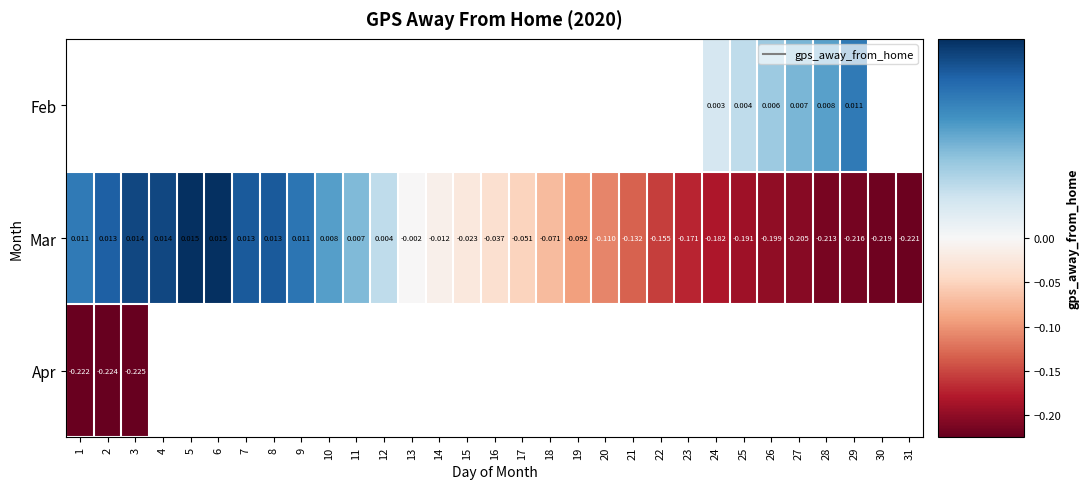

What is the difference between the maximum and minimum values in the Mar series?

0.2